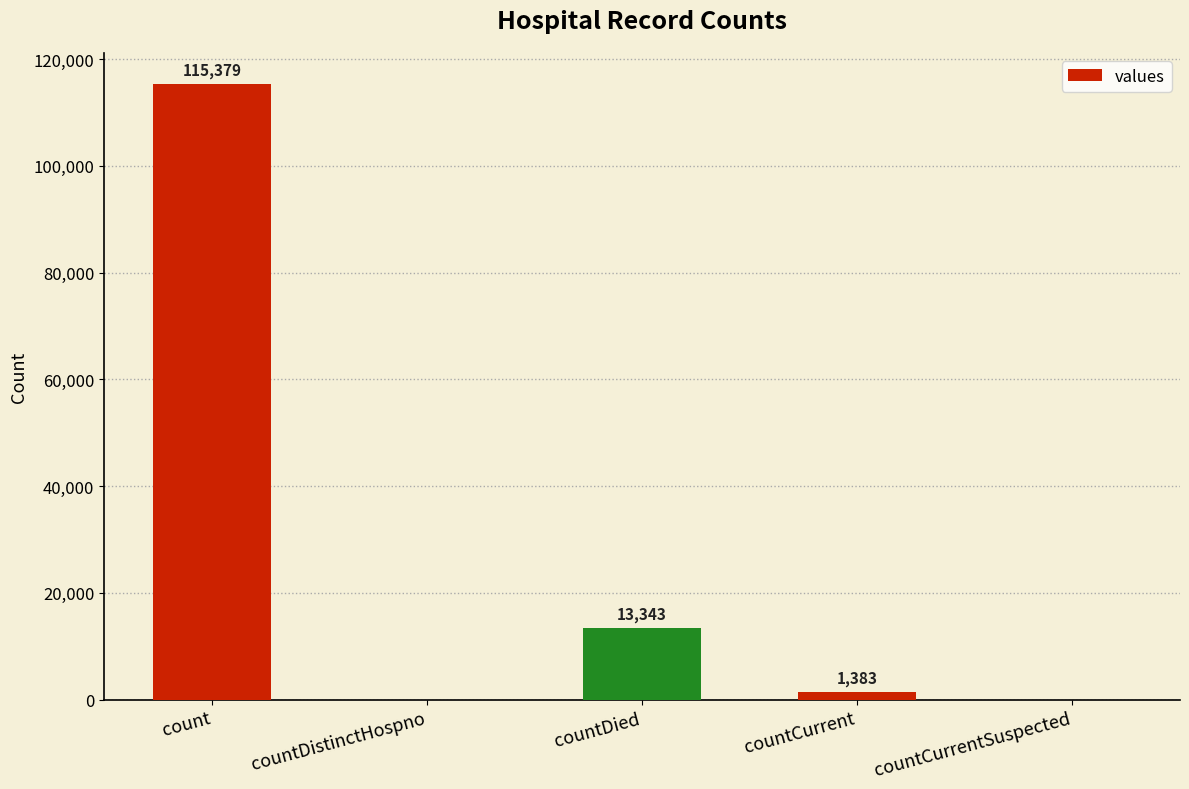

What is the sum of the values at countCurrent and count?

116762